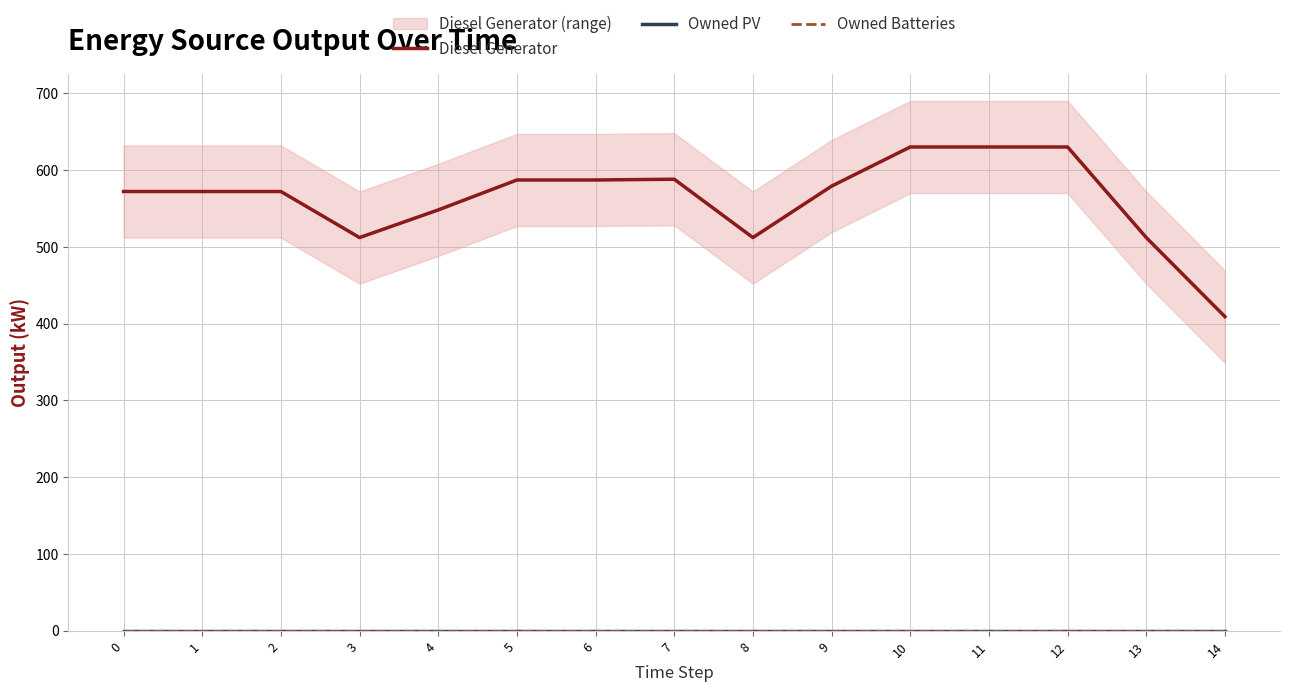

What is the sum of the Diesel Generator values at 8 and 5?

1099